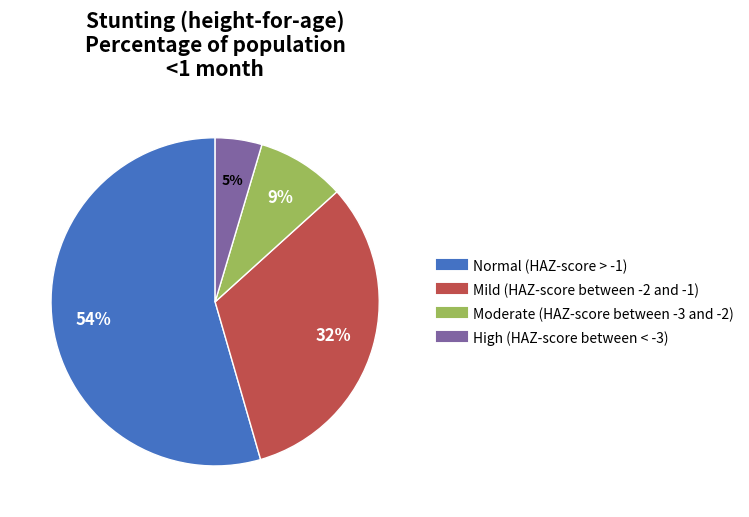

To the nearest percent, what is the average slice percentage?

25%